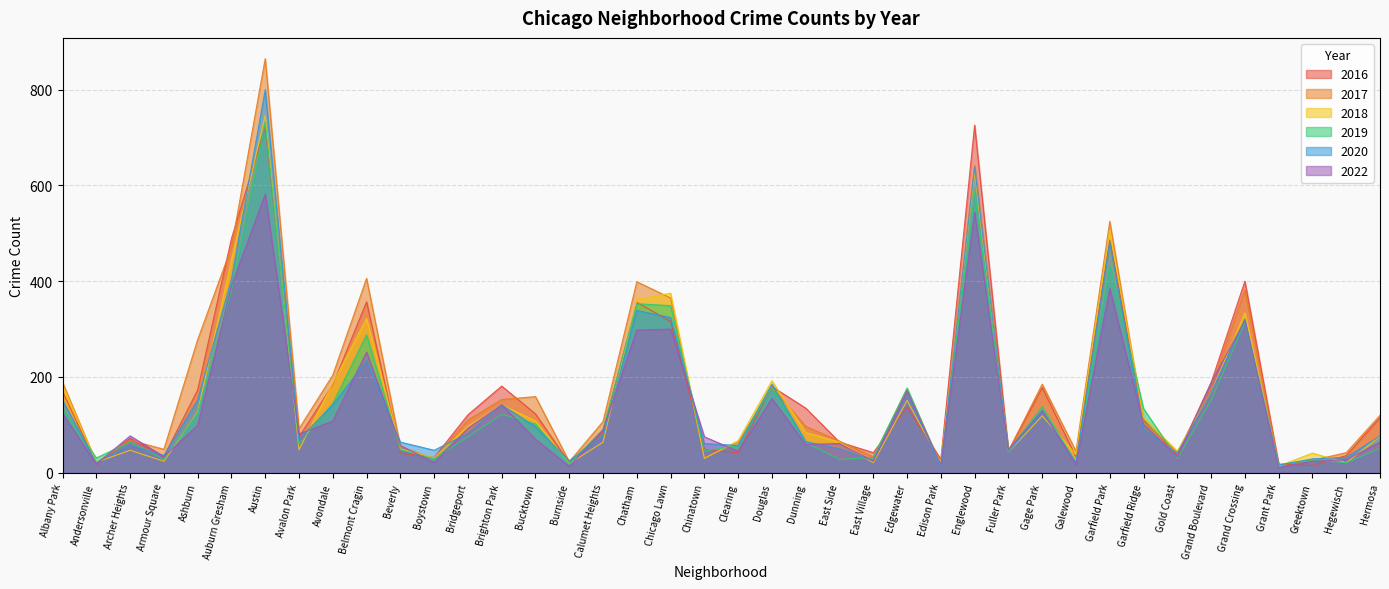

At which label does 2016 first exceed 115?

Albany Park